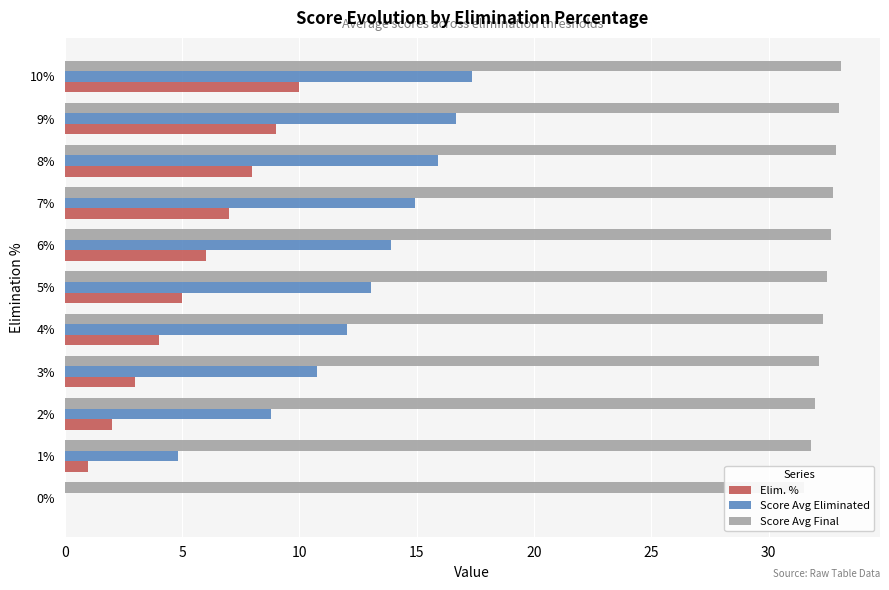

Which series has the largest range (max minus min)?

Score Avg Eliminated